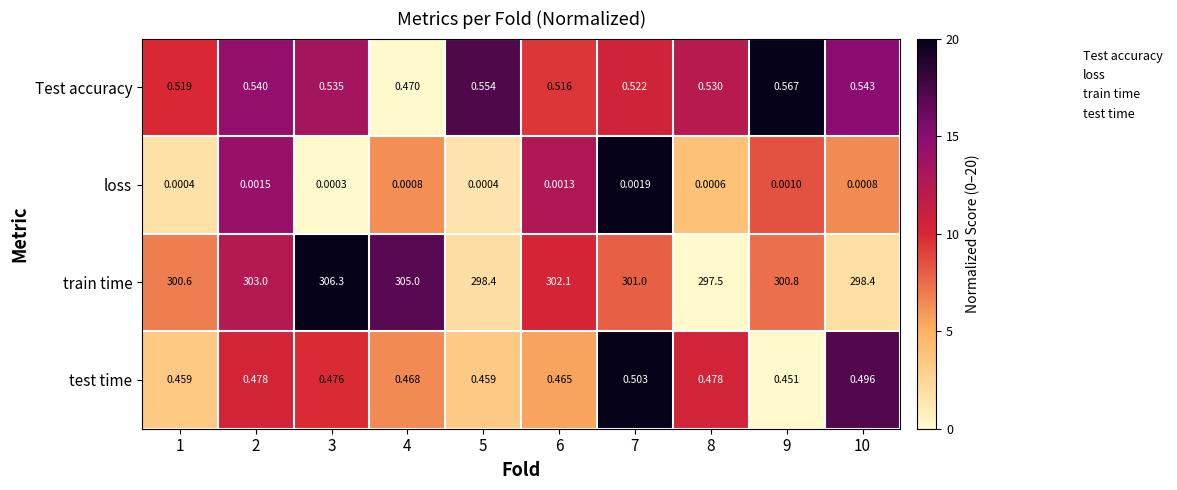

Which series has the largest range (max minus min)?

train time